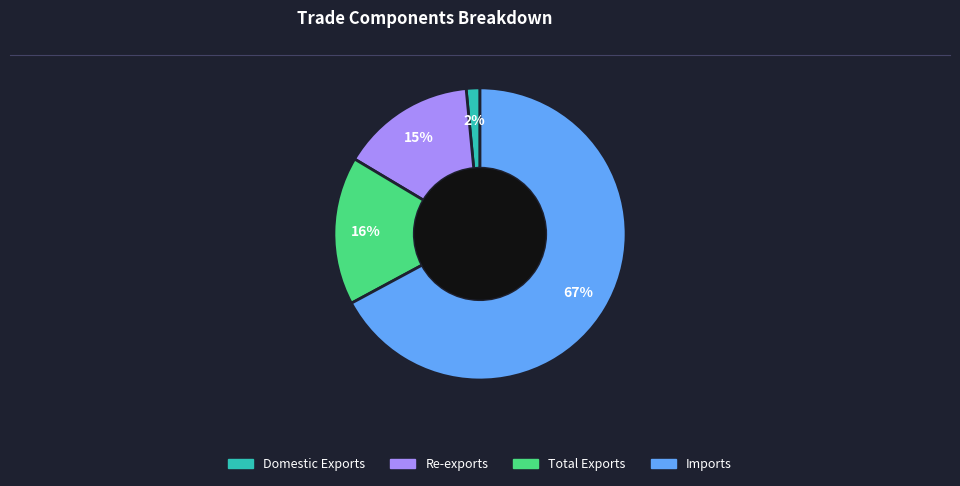

To the nearest percent, what percentage of the pie is Total Exports?

16%